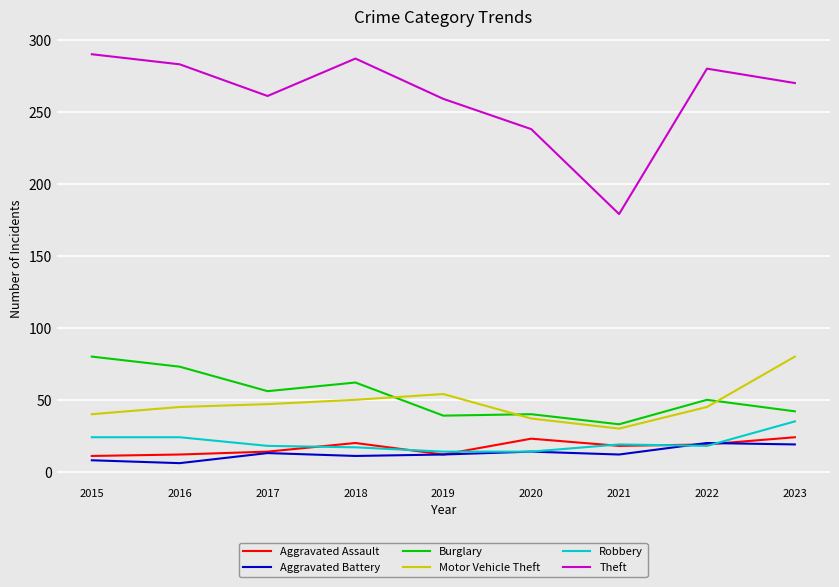

True or false: Burglary has a value of 56 at 2017.

True